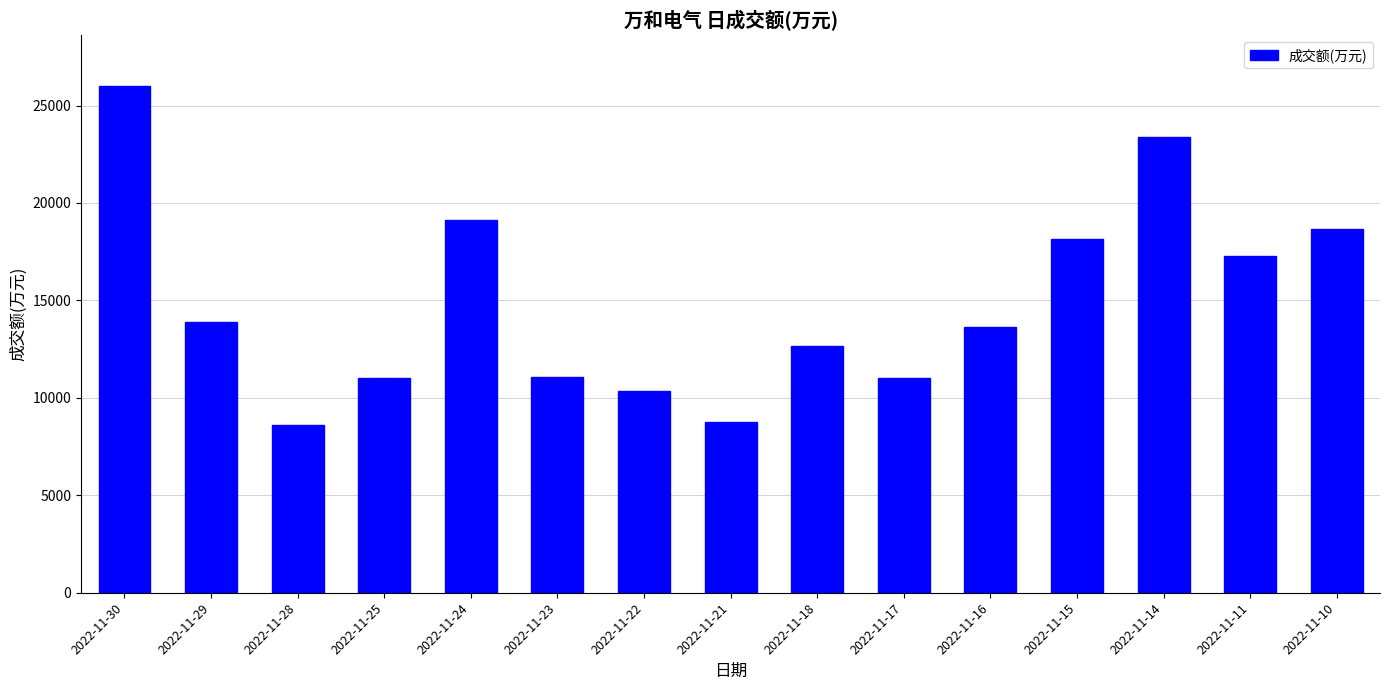

What is the difference between the maximum and minimum values?

17397